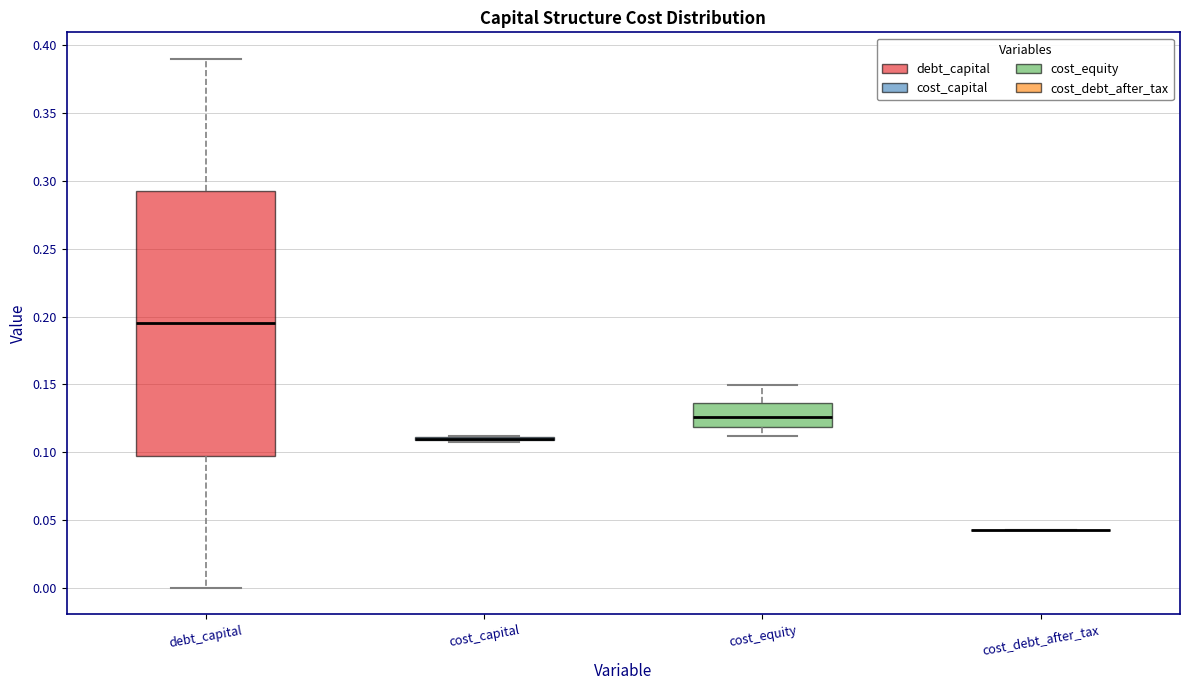

Comparing the boxes themselves (not the whiskers), which one is the tallest?

debt_capital